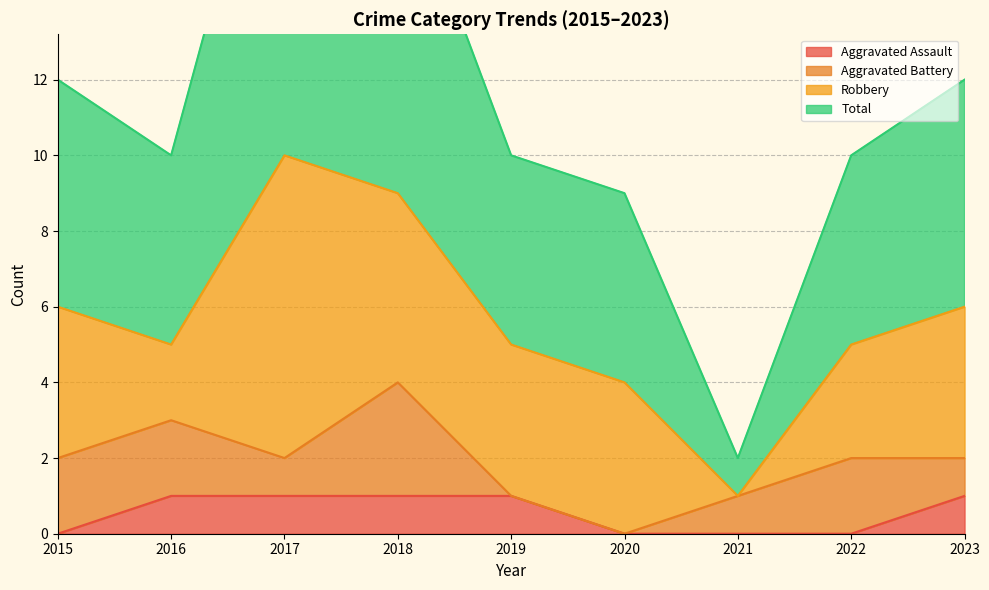

The value of Aggravated Assault at 2023 is 0. True or false?

False